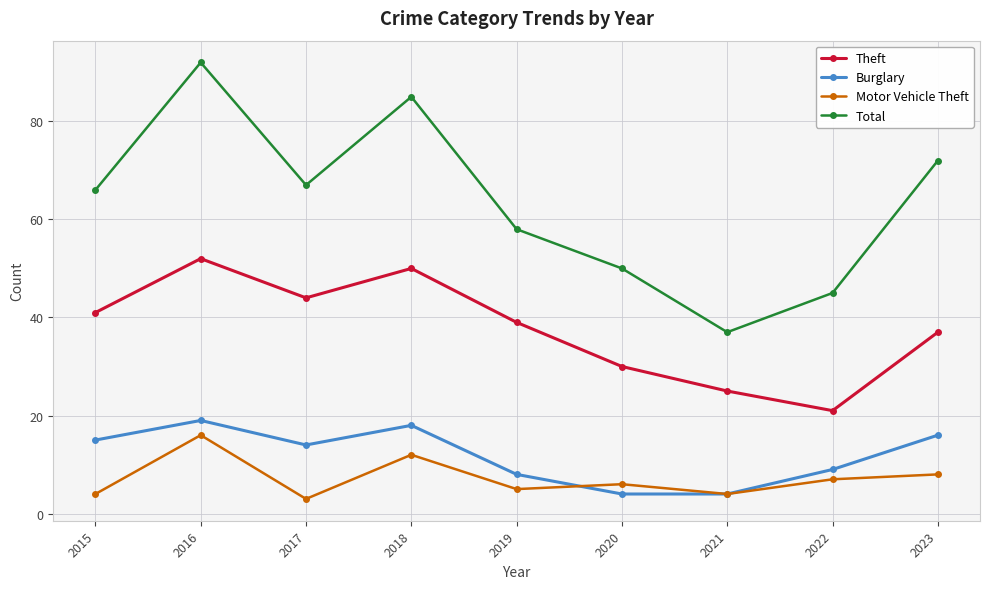

What is the difference between the second highest and minimum values in the Burglary series?

14